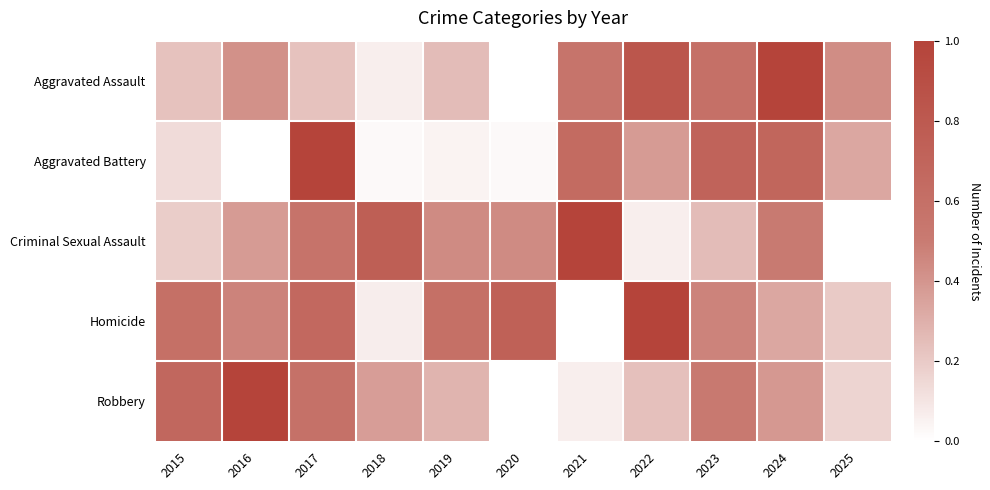

Reading right to left, list all the values displayed in this chart.

Aggravated Assault: 2025=0.4	2024=1.0	2023=0.6	2022=0.8	2021=0.6	2020=0.0	2019=0.3	2018=0.1	2017=0.2	2016=0.4	2015=0.2
Aggravated Battery: 2025=0.3	2024=0.7	2023=0.7	2022=0.4	2021=0.6	2020=0.0	2019=0.0	2018=0.0	2017=1.0	2016=0.0	2015=0.1
Criminal Sexual Assault: 2025=0.0	2024=0.5	2023=0.2	2022=0.1	2021=1.0	2020=0.4	2019=0.4	2018=0.8	2017=0.6	2016=0.4	2015=0.2
Homicide: 2025=0.2	2024=0.3	2023=0.5	2022=1.0	2021=0.0	2020=0.7	2019=0.6	2018=0.1	2017=0.7	2016=0.5	2015=0.6
Robbery: 2025=0.2	2024=0.4	2023=0.5	2022=0.2	2021=0.1	2020=0.0	2019=0.3	2018=0.4	2017=0.6	2016=1.0	2015=0.7